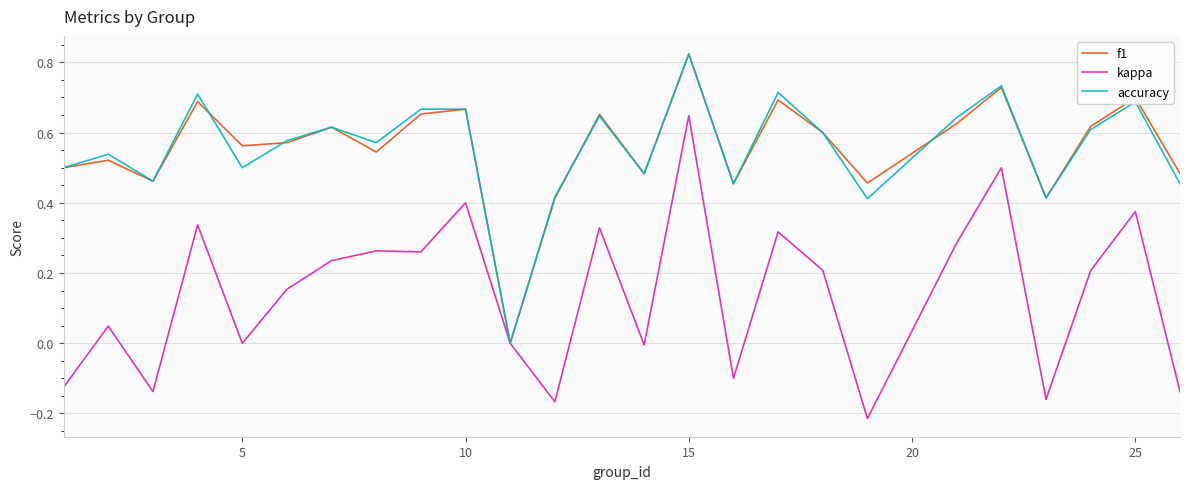

Which series has the largest range (max minus min)?

kappa